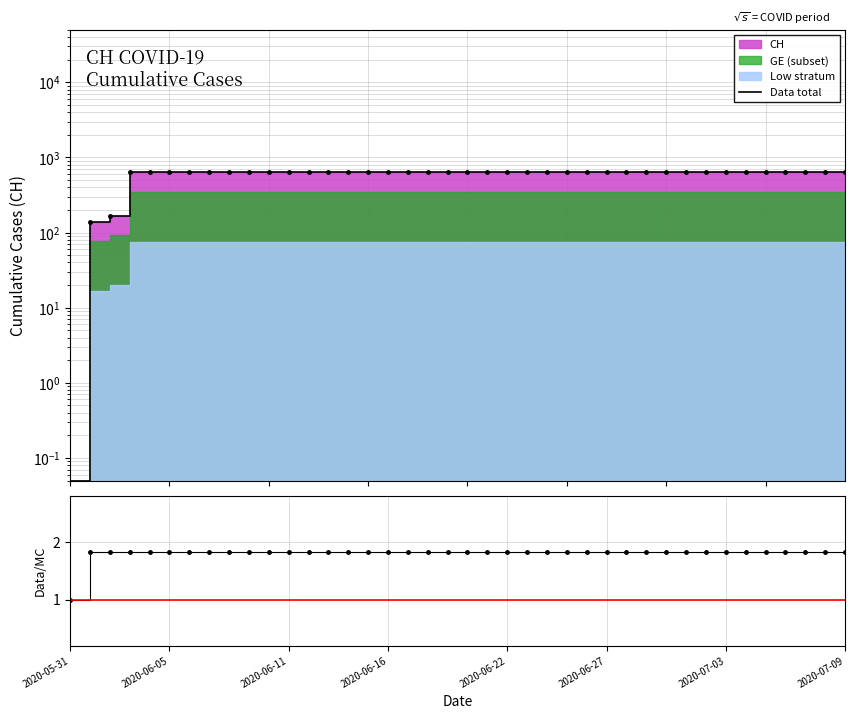

Between 2020-05-31 and 25, which series saw the biggest shift?

Data total